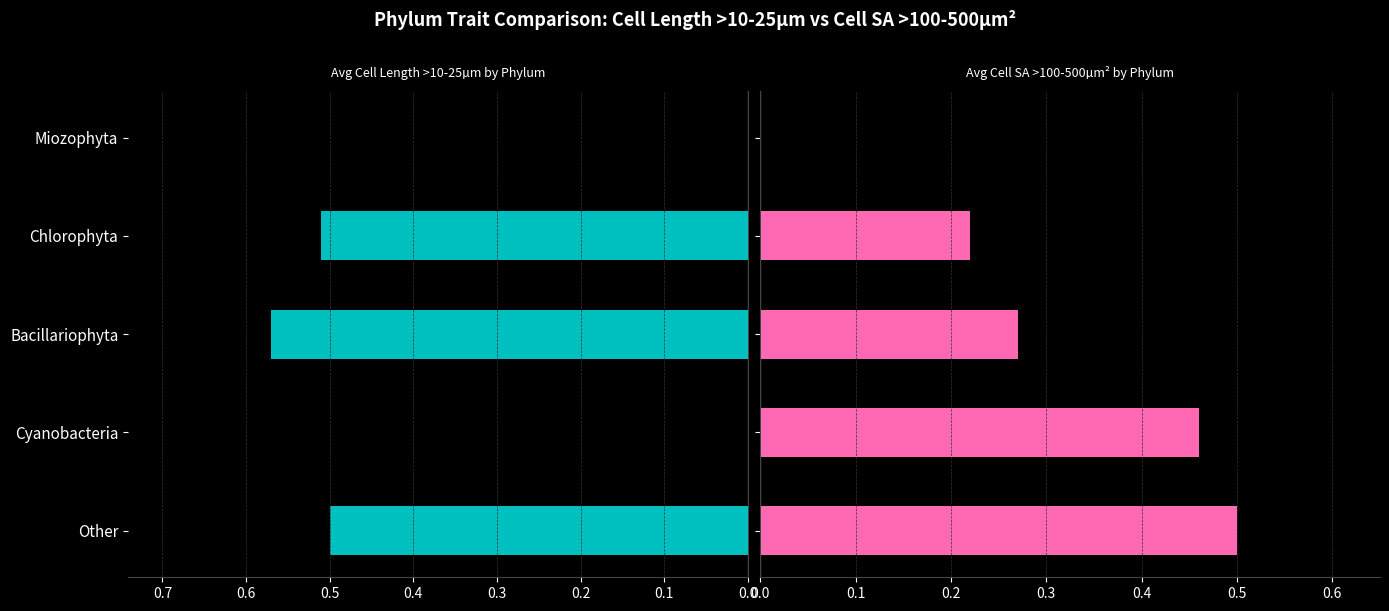

Reading left to right, extract all data points from this chart.

Avg Cell Length >10-25µm: 0.5	0.0	0.6	0.5	0.0
Avg Cell SA >100-500µm²: 0.5	0.5	0.3	0.2	0.0